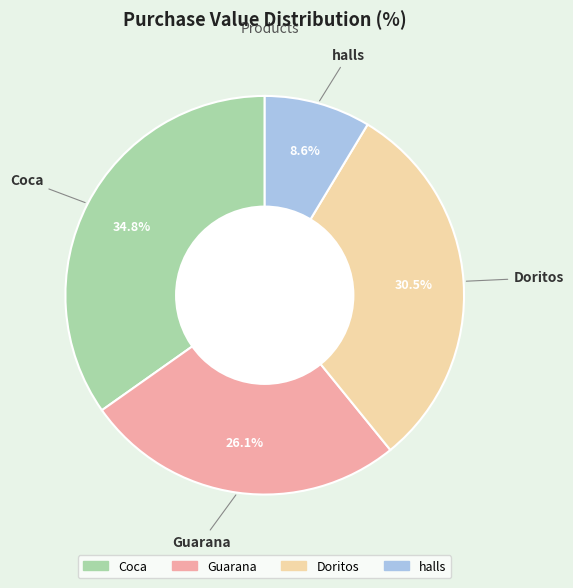

Count the number of slices in the pie.

4